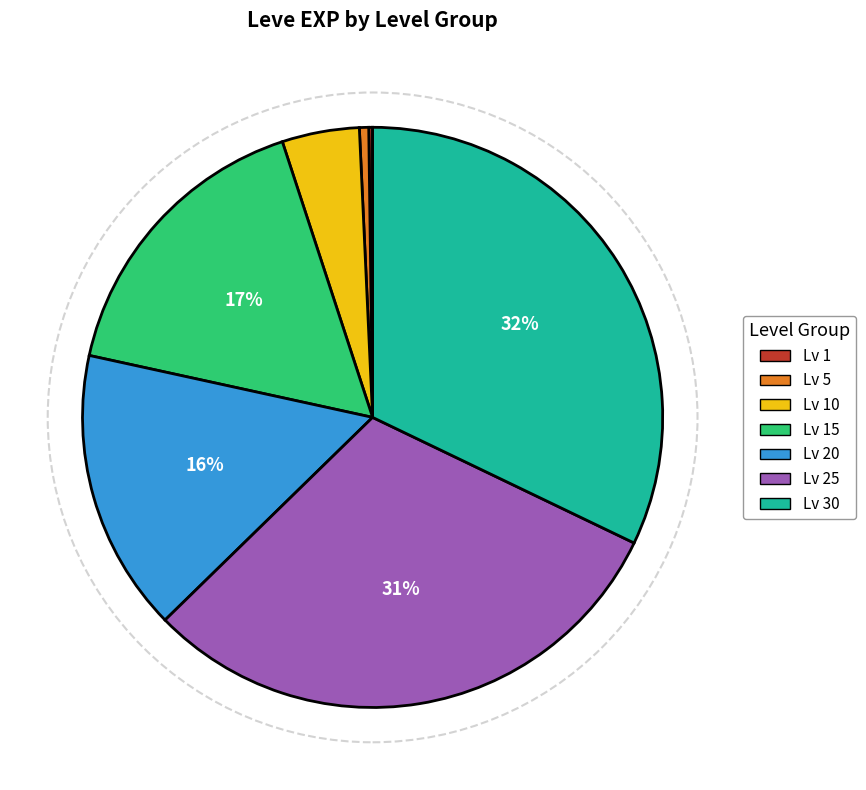

Is there any slice that represents more than half of the pie?

No